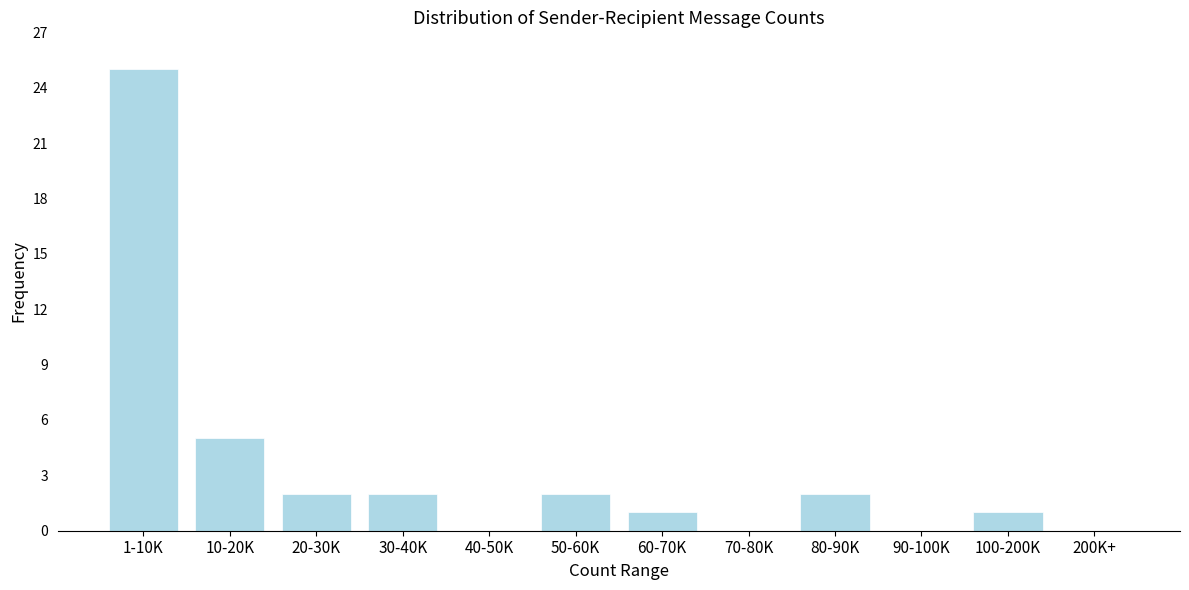

Reading left to right, list all the values displayed in this chart.

1-10K=25	10-20K=5	20-30K=2	30-40K=2	40-50K=0	50-60K=2	60-70K=1	70-80K=0	80-90K=2	90-100K=0	100-200K=1	200K+=0